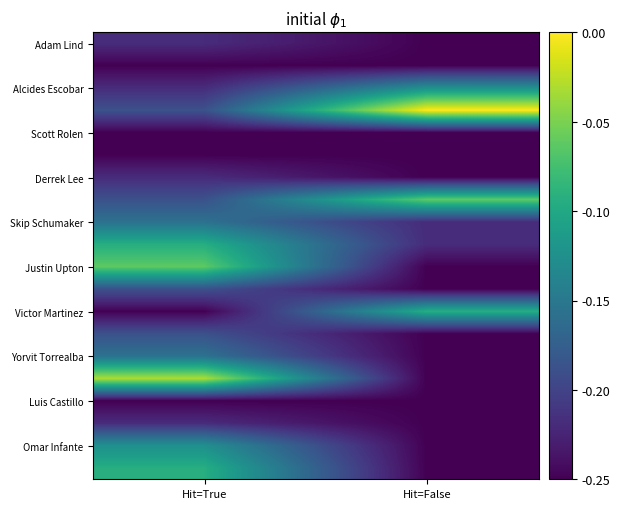

How many categories are shown in the chart?

2